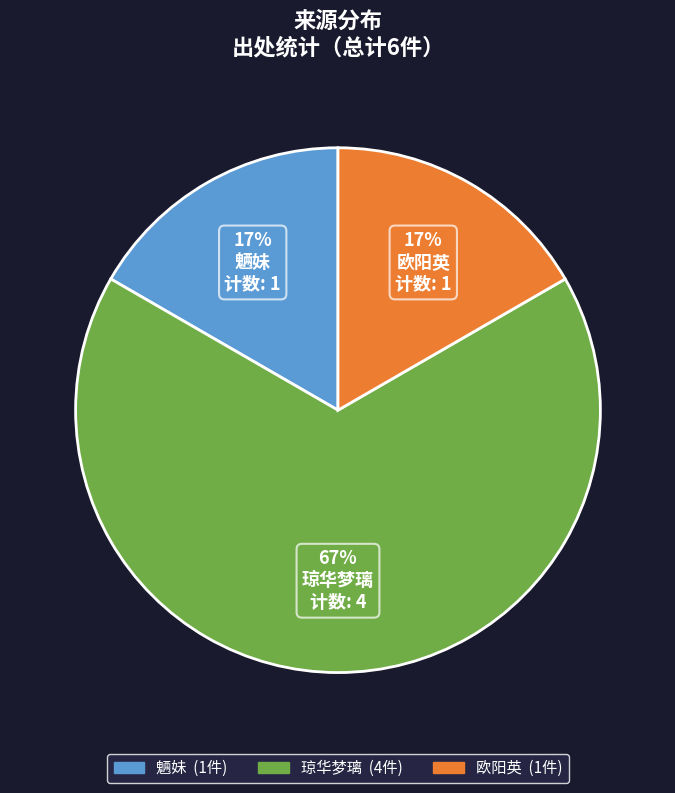

Combined, do 魉妹 and 琼华梦璃 account for over 50%?

Yes